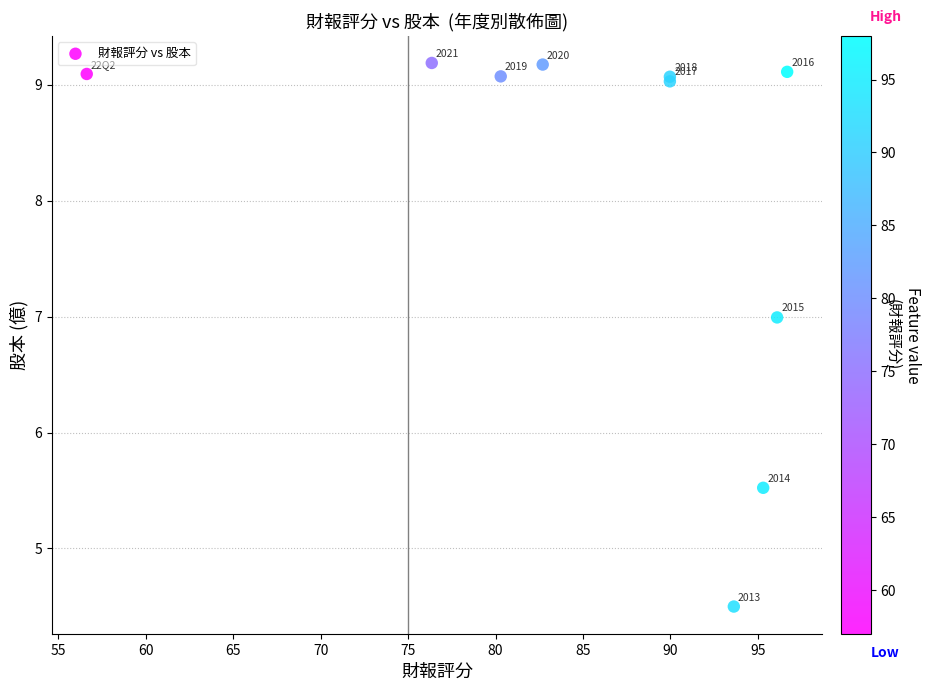

What Y value in the scatter plot is closest to 6?

5.5